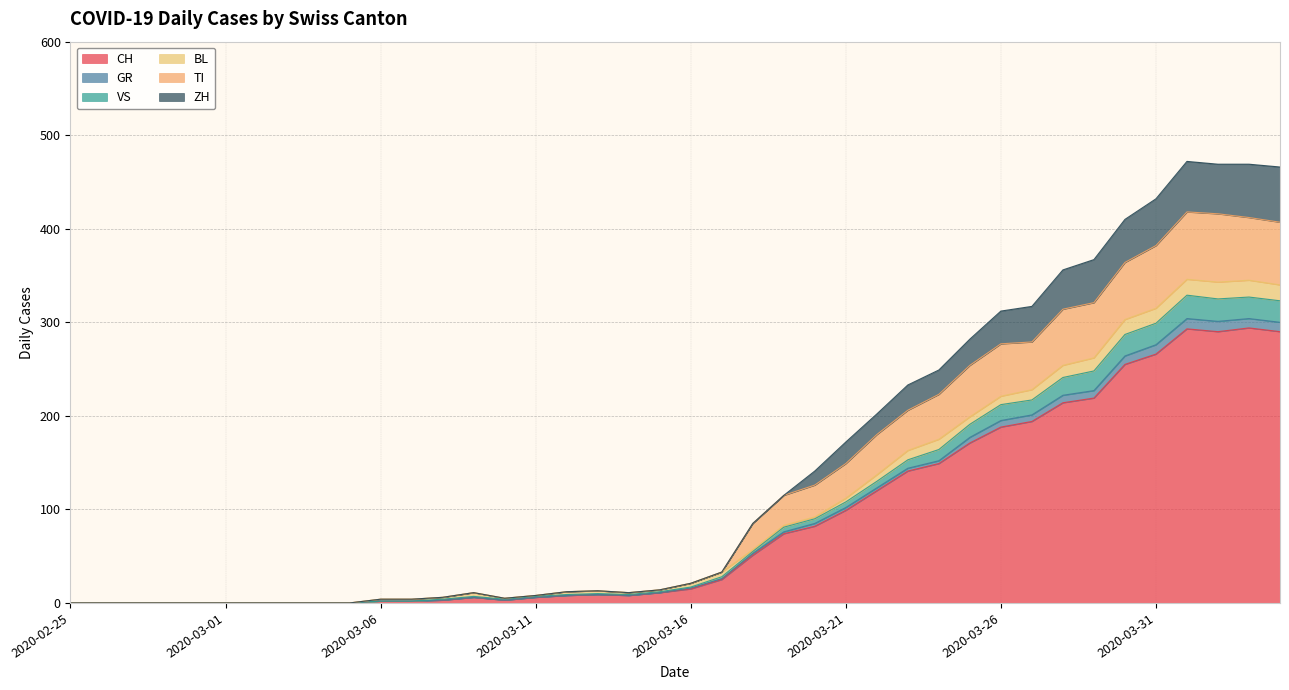

What position from the left is 2020-02-28?

4